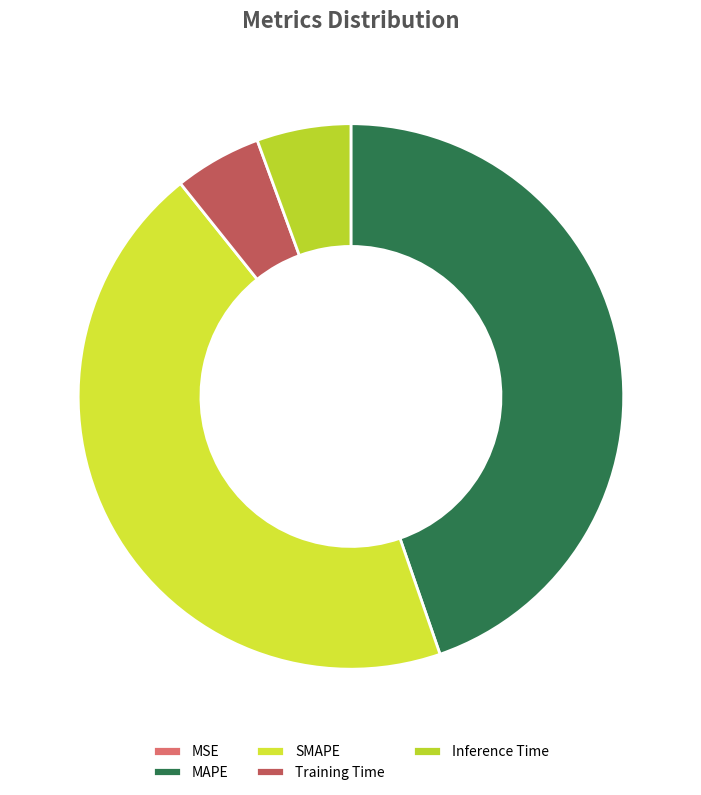

The MSE slice represents 11% of the pie. True or false?

False